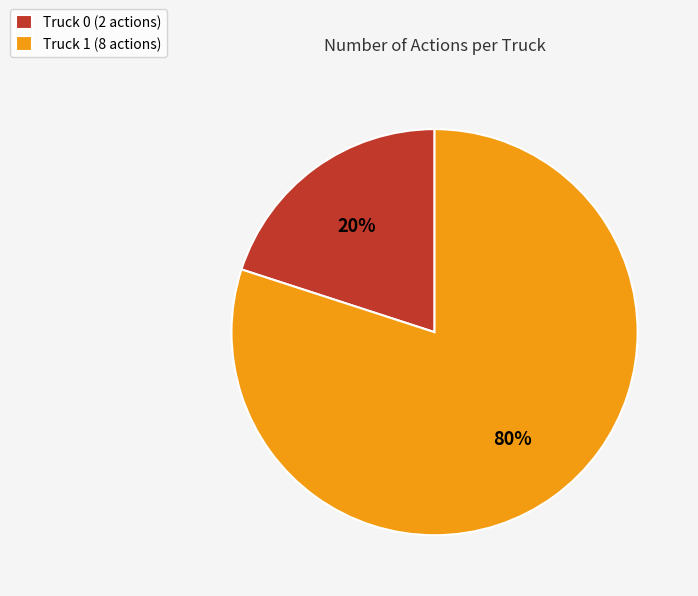

Rank the categories by value from lowest to highest.

Truck 0, Truck 1